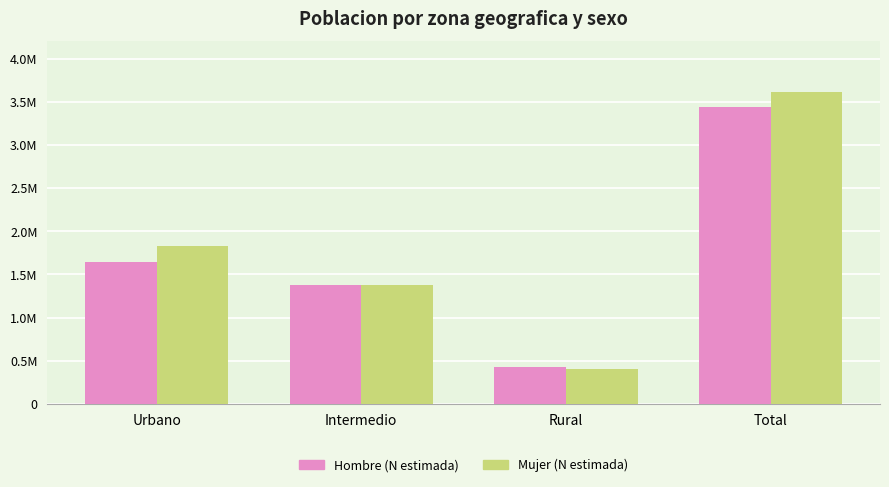

Which series has the widest spread of values?

Mujer (N estimada)